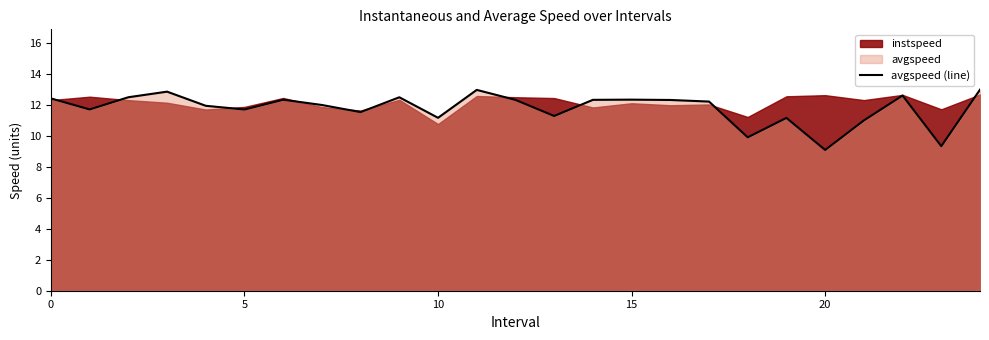

What is the label of the 17th point from the left?

16